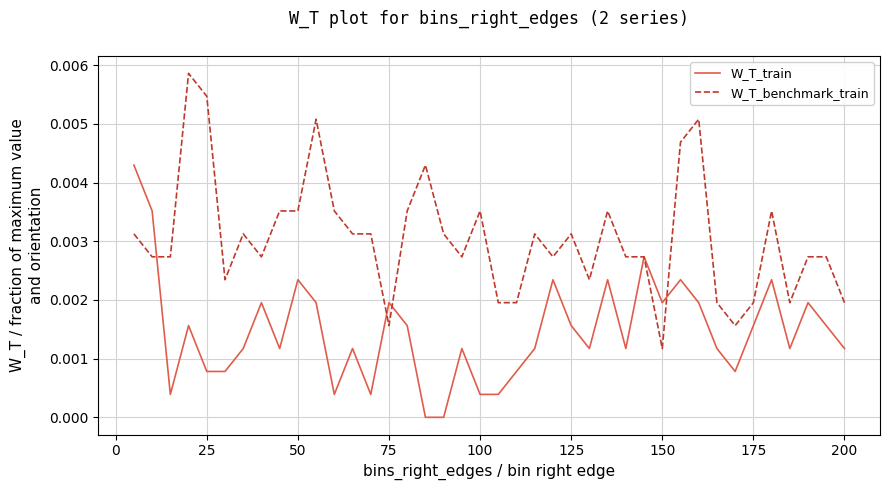

Which series ends up on top after the final intersection of W_T_benchmark_train and W_T_train?

W_T_benchmark_train